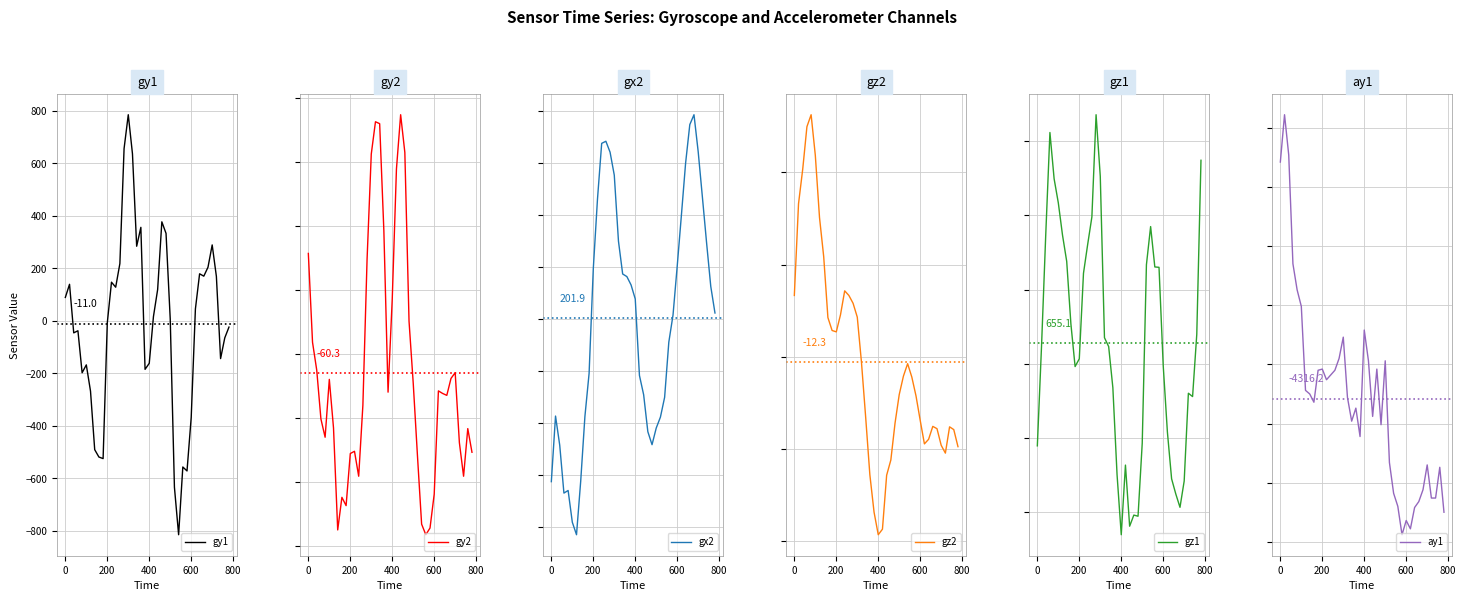

True or false: gy1 and ay1 intersect in this chart.

False